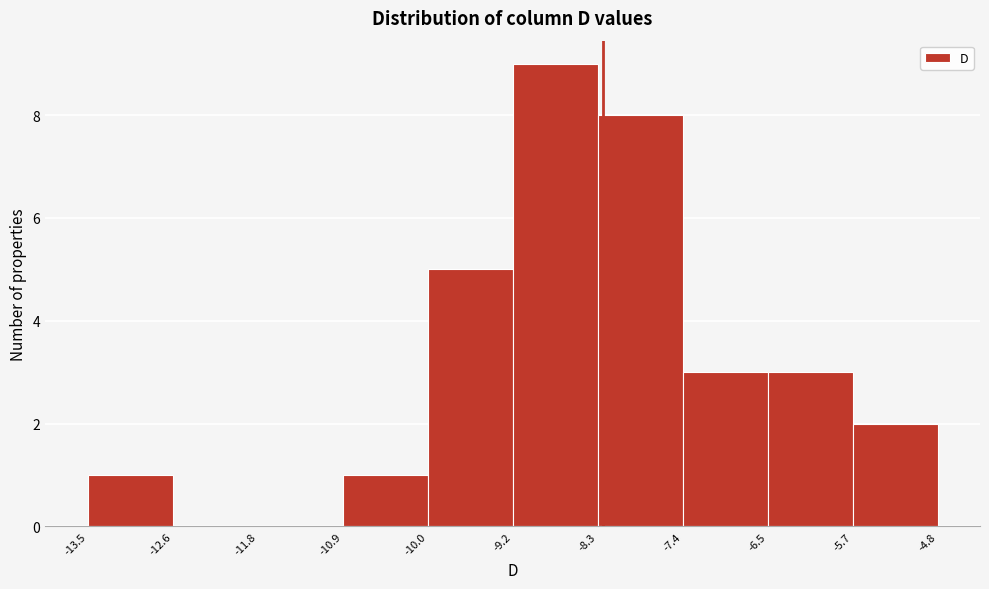

Which range on the x-axis has the tallest bar?

-9.2 to -8.3